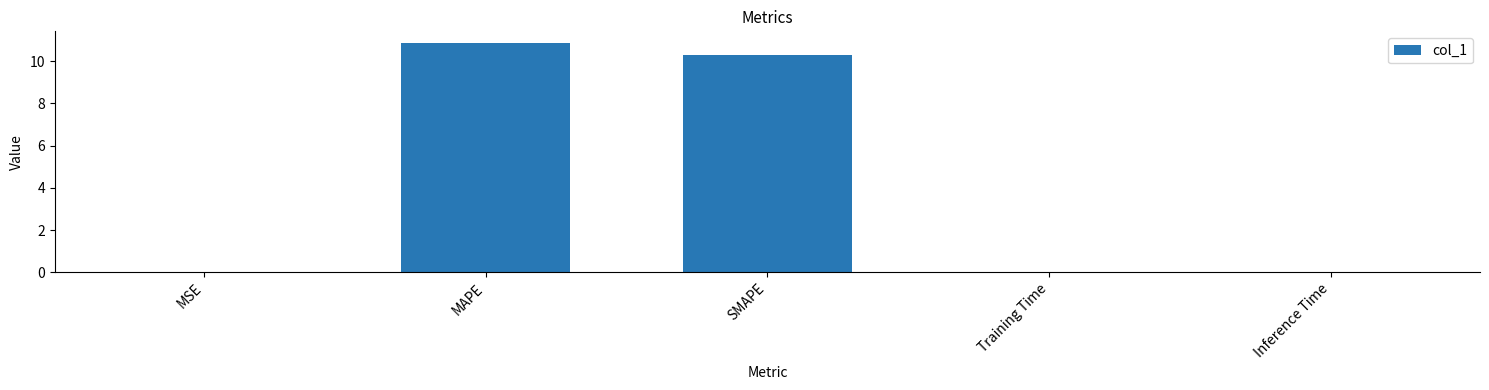

The chart shows a value of 10.9 at MAPE. True or false?

True